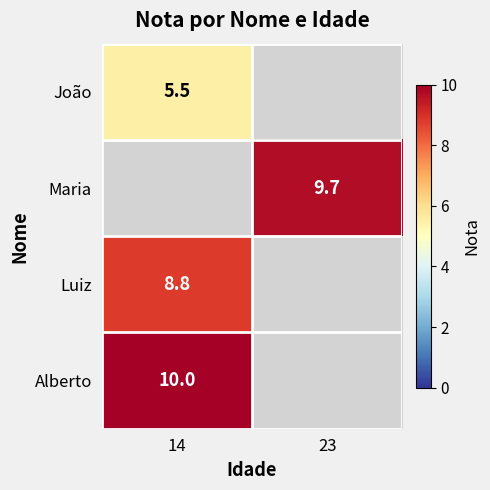

What is the smallest value displayed?

5.5